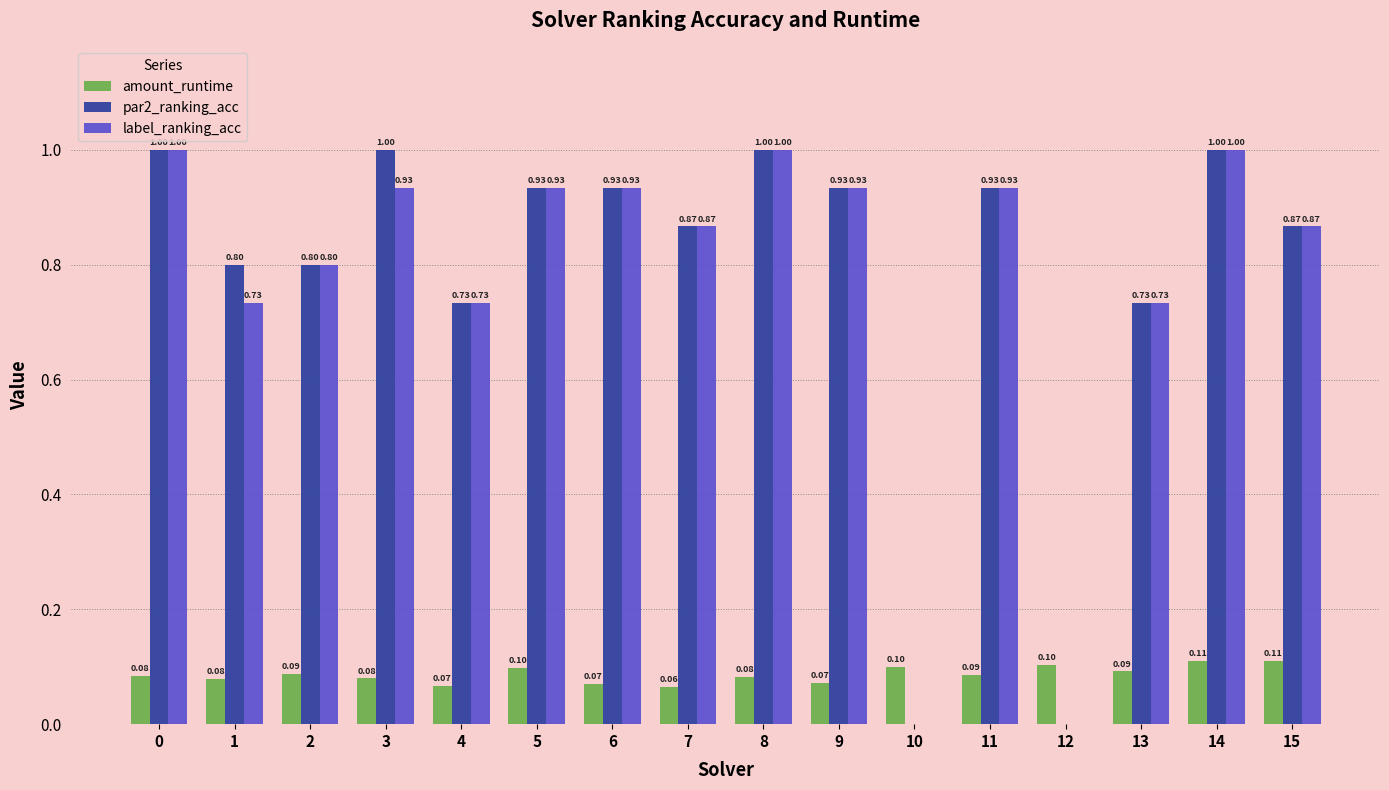

Does the chart contain stacked bars?

No